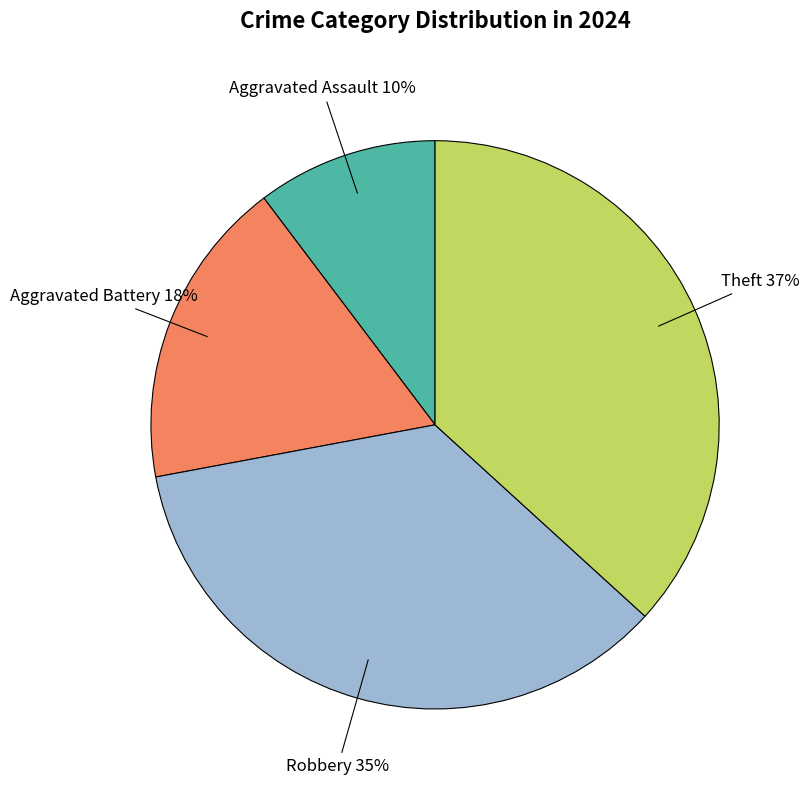

Which has a higher value, Aggravated Battery or Theft?

Theft